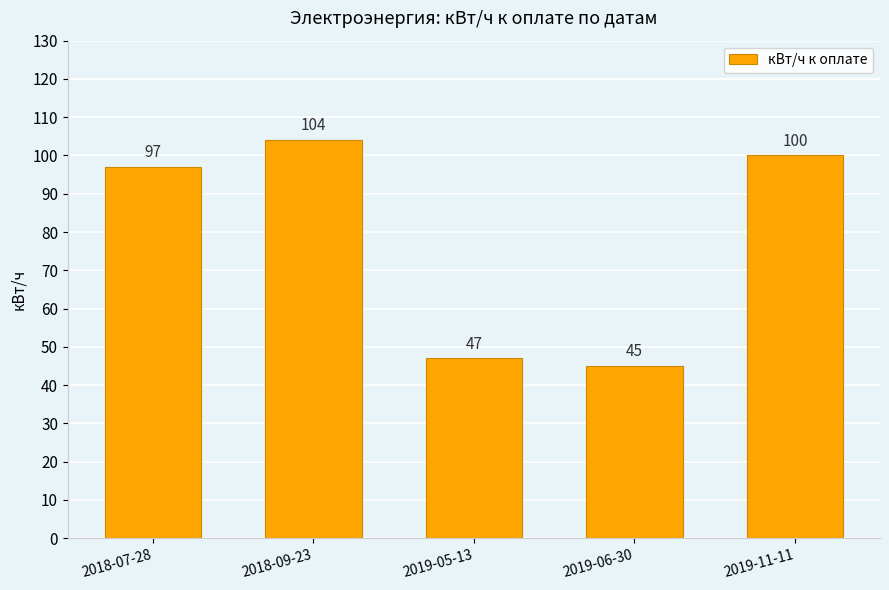

What is the value of the 2nd bar from the left?

104